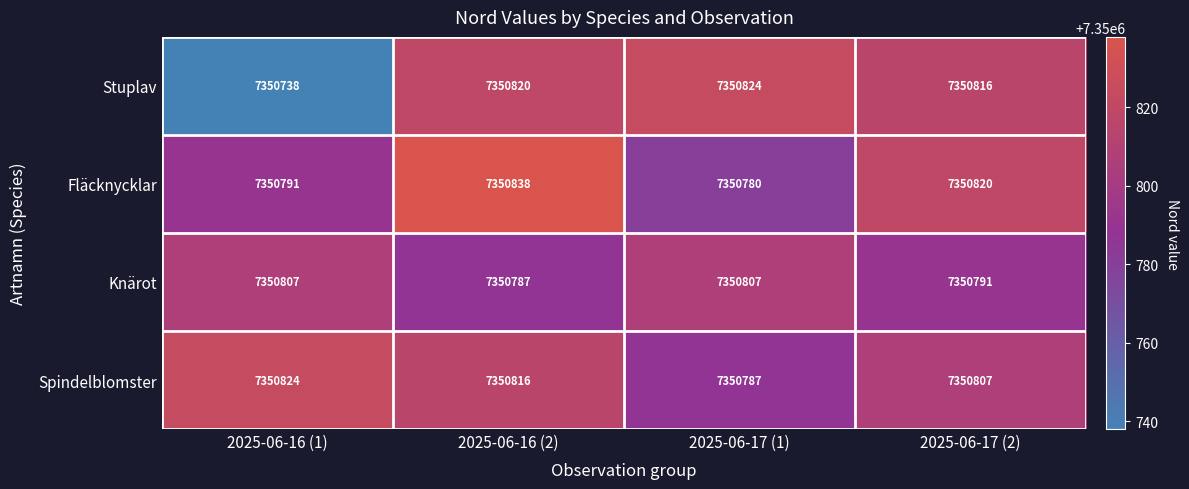

Reading right to left, extract all data points from this chart.

Stuplav: 2025-06-17 (2)=7350816	2025-06-17 (1)=7350824	2025-06-16 (2)=7350820	2025-06-16 (1)=7350738
Fläcknycklar: 2025-06-17 (2)=7350820	2025-06-17 (1)=7350780	2025-06-16 (2)=7350838	2025-06-16 (1)=7350791
Knärot: 2025-06-17 (2)=7350791	2025-06-17 (1)=7350807	2025-06-16 (2)=7350787	2025-06-16 (1)=7350807
Spindelblomster: 2025-06-17 (2)=7350807	2025-06-17 (1)=7350787	2025-06-16 (2)=7350816	2025-06-16 (1)=7350824